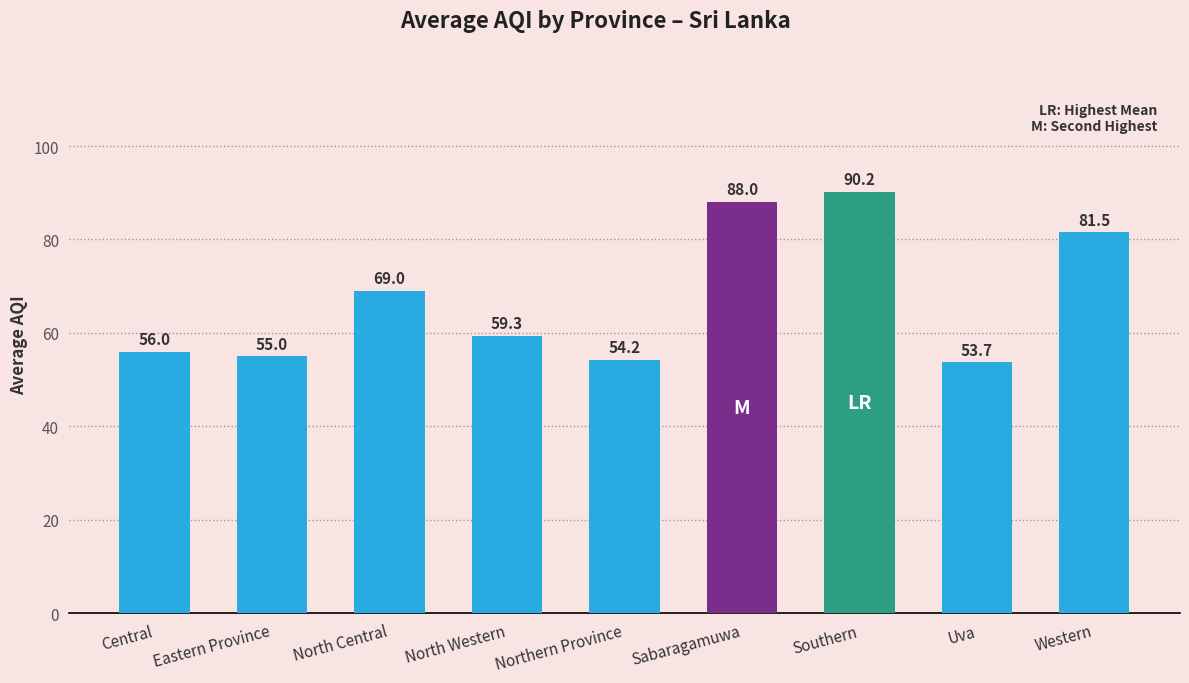

What is the average value?

67.4